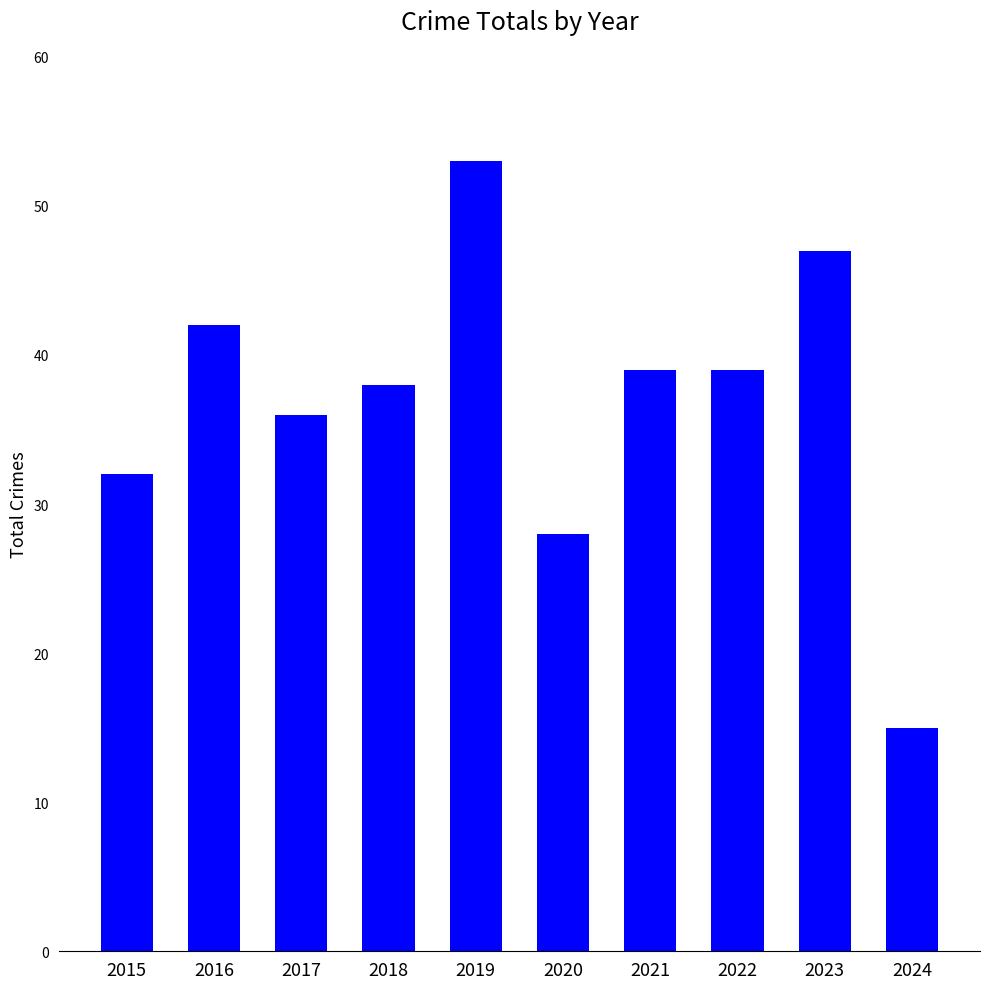

What is the sum of the values at 2017 and 2023?

83